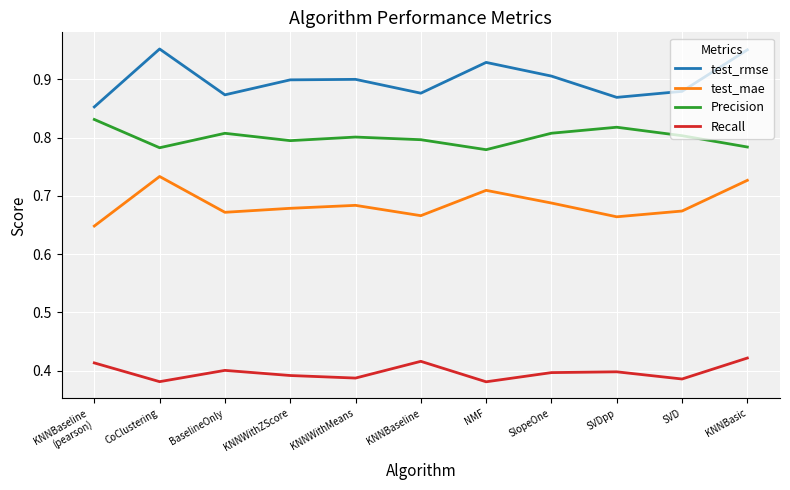

Is it true that Precision equals 0.2 at CoClustering?

False